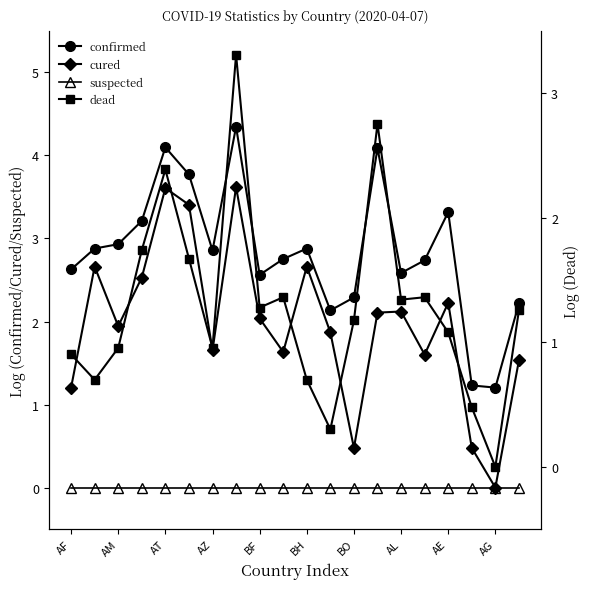

At which label is cured closest to 1?

AF